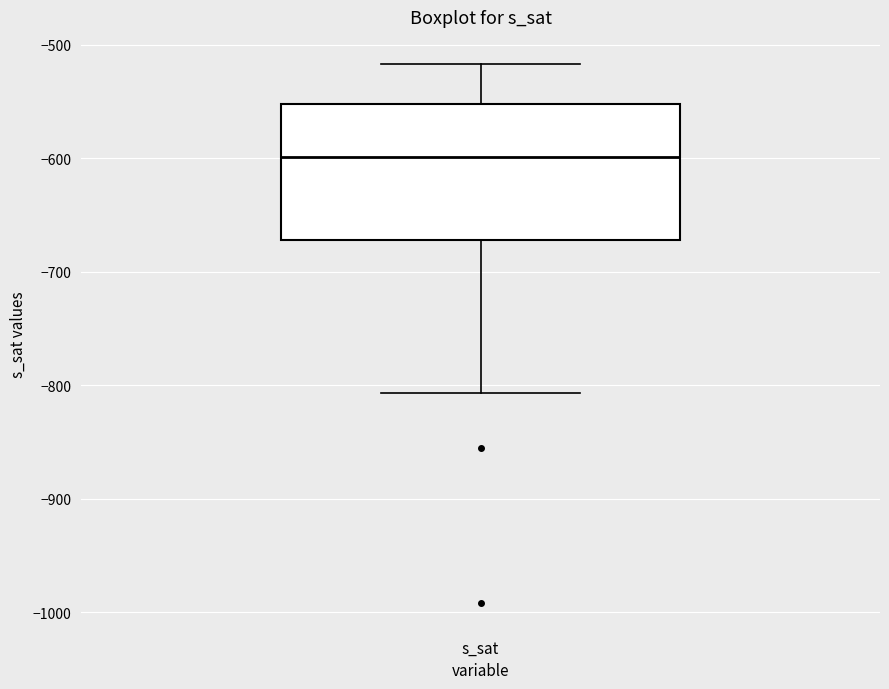

Read this box plot against the y-axis: the position of the median line, the range covered by the box, and the ends of both whiskers. The values are not printed on the chart, so give them approximately, as read against the axis.

median -600, box -670 to -550, whiskers -810 to -520